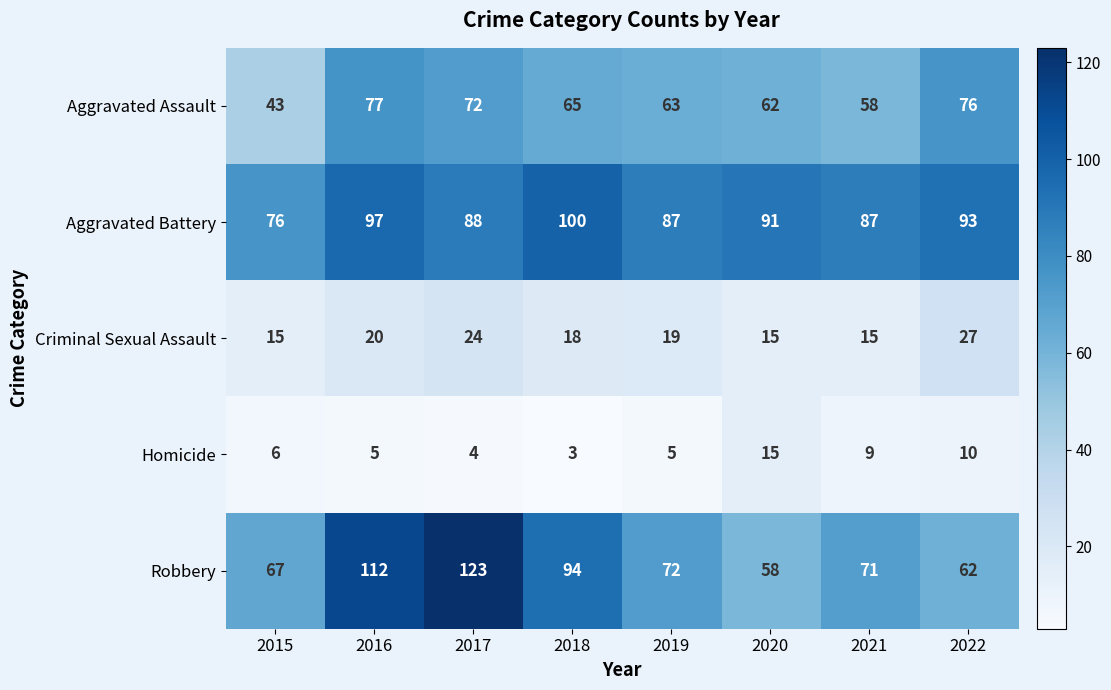

What is the difference between the maximum and minimum values in the Aggravated Battery series?

24